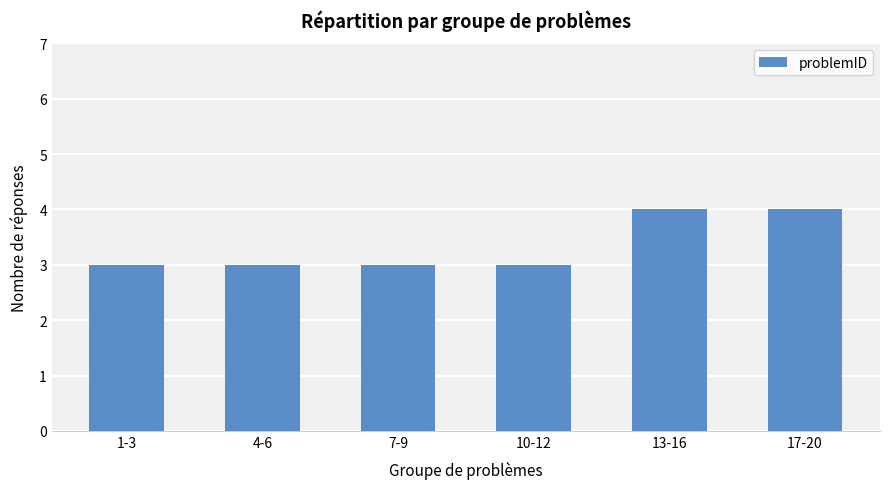

What is the difference between the maximum and minimum values?

1